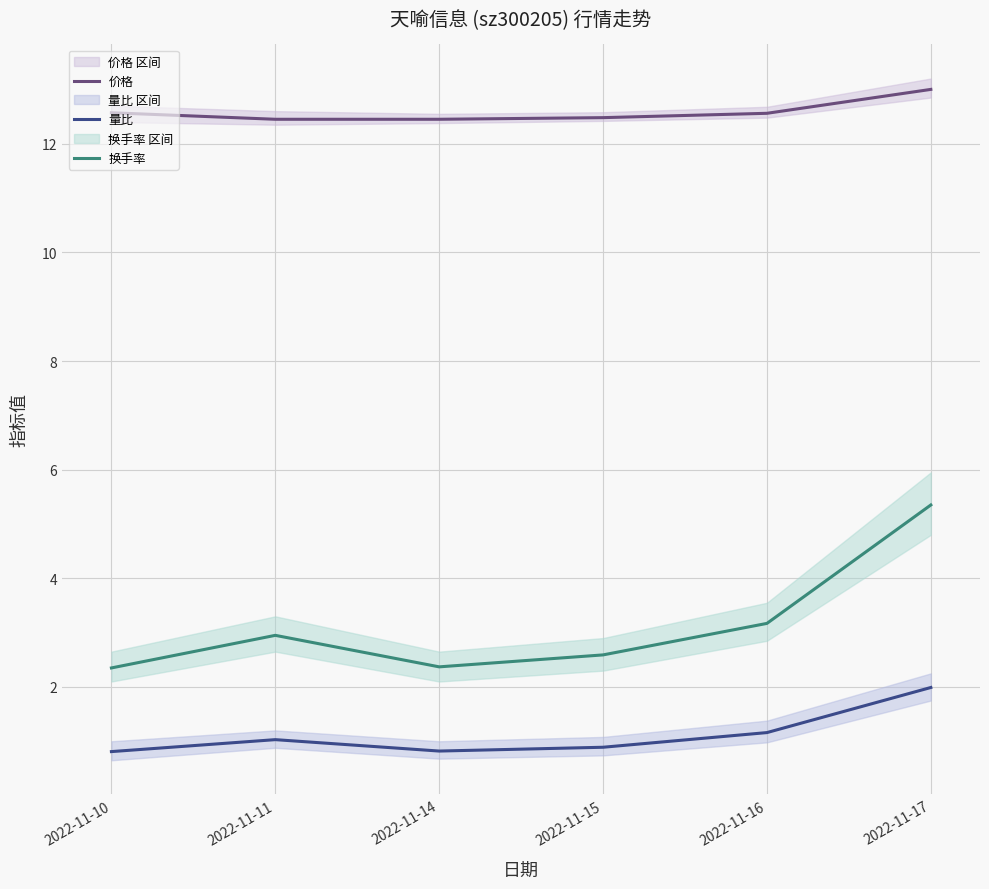

Count the number of data series in this chart.

3